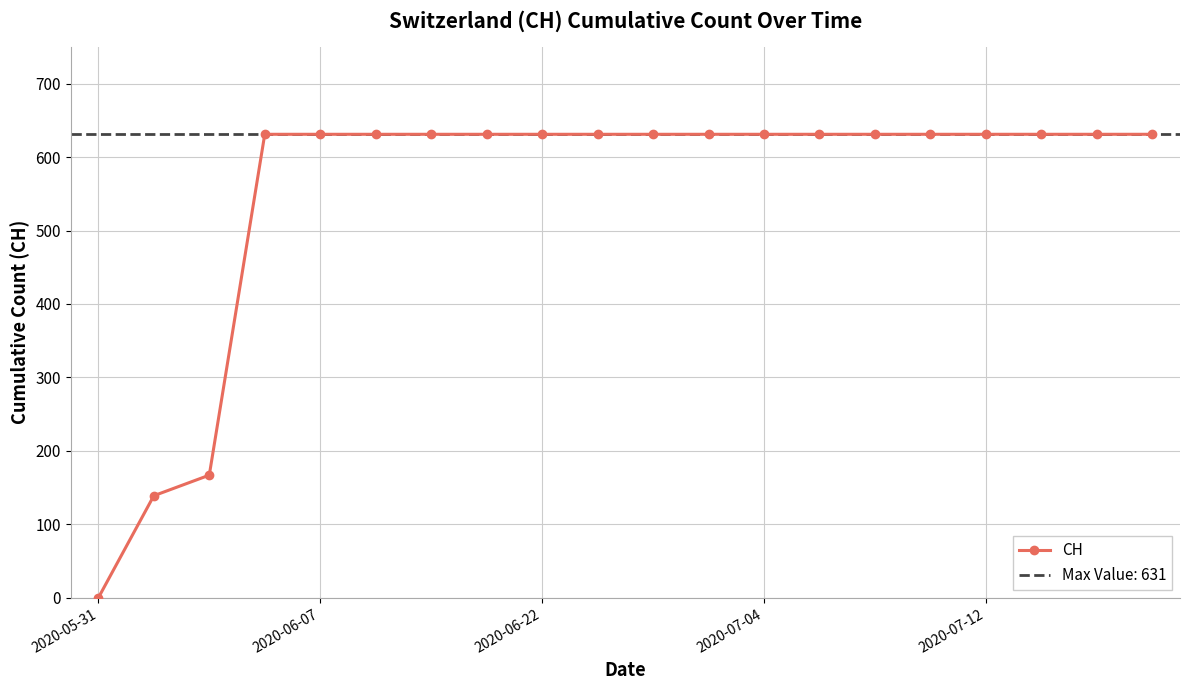

What is the maximum value for CH?

631